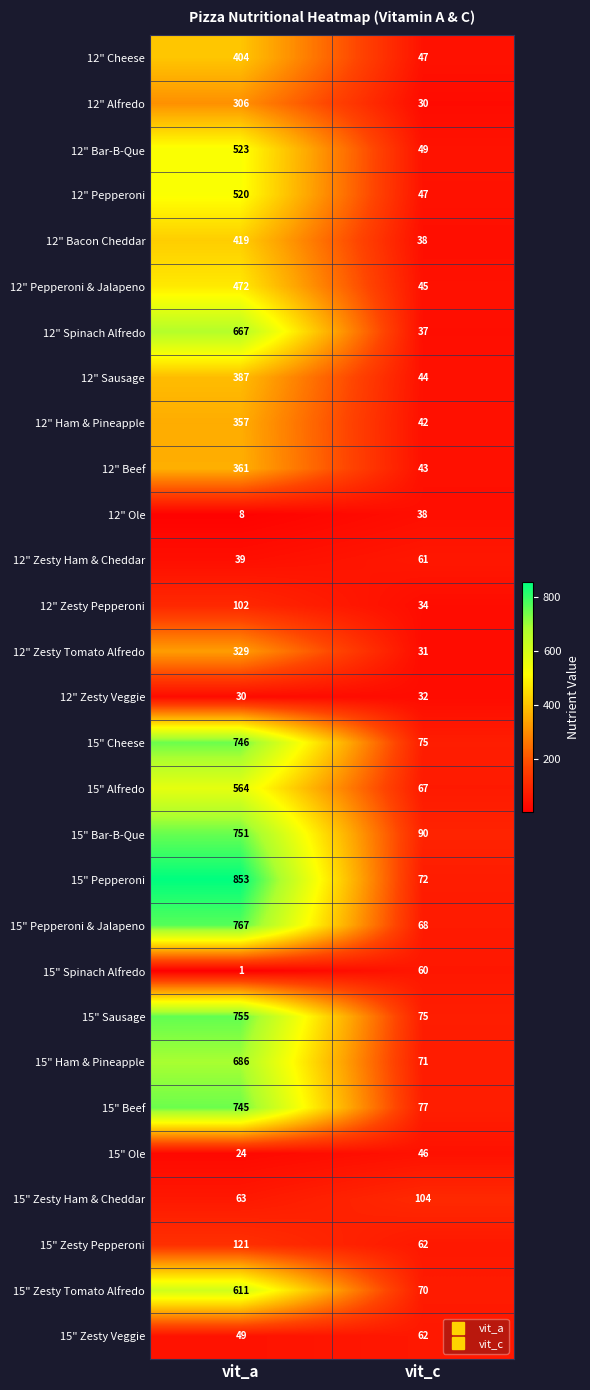

List the series in order of their peak value, lowest first.

12" Zesty Veggie, 12" Ole, 15" Ole, 15" Spinach Alfredo, 12" Zesty Ham & Cheddar, 15" Zesty Veggie, 12" Zesty Pepperoni, 15" Zesty Ham & Cheddar, 15" Zesty Pepperoni, 12" Alfredo, 12" Zesty Tomato Alfredo, 12" Ham & Pineapple, 12" Beef, 12" Sausage, 12" Cheese, 12" Bacon Cheddar, 12" Pepperoni & Jalapeno, 12" Pepperoni, 12" Bar-B-Que, 15" Alfredo, 15" Zesty Tomato Alfredo, 12" Spinach Alfredo, 15" Ham & Pineapple, 15" Beef, 15" Cheese, 15" Bar-B-Que, 15" Sausage, 15" Pepperoni & Jalapeno, 15" Pepperoni